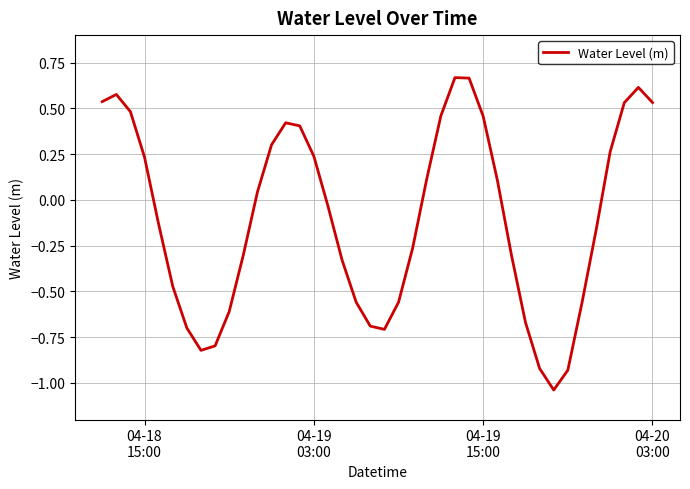

What is the difference between the maximum and minimum values?

1.7